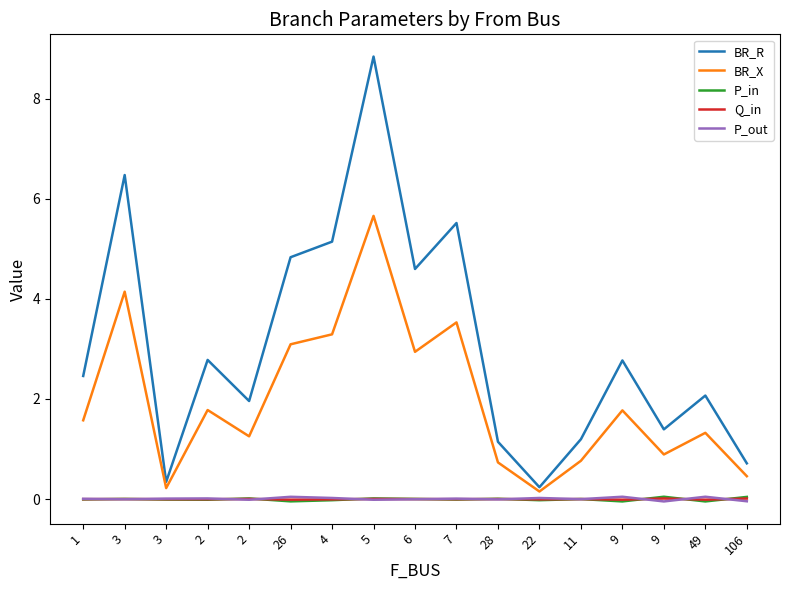

What is the label of the 16th point from the left?

49